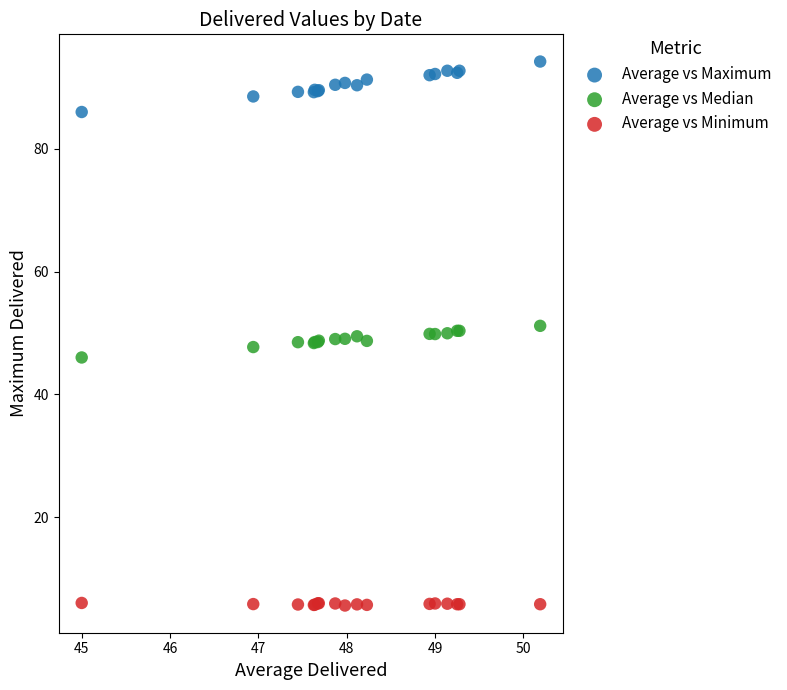

Which series has the widest spread of Y values?

Average vs Maximum